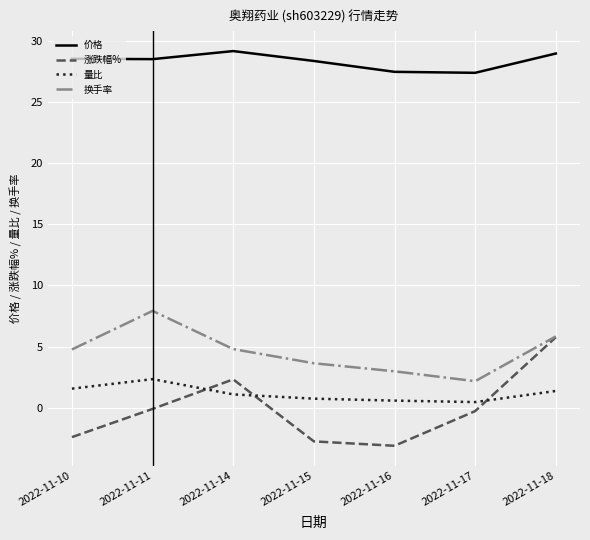

True or false: 涨跌幅% has more than 2 points higher than both neighbors.

False